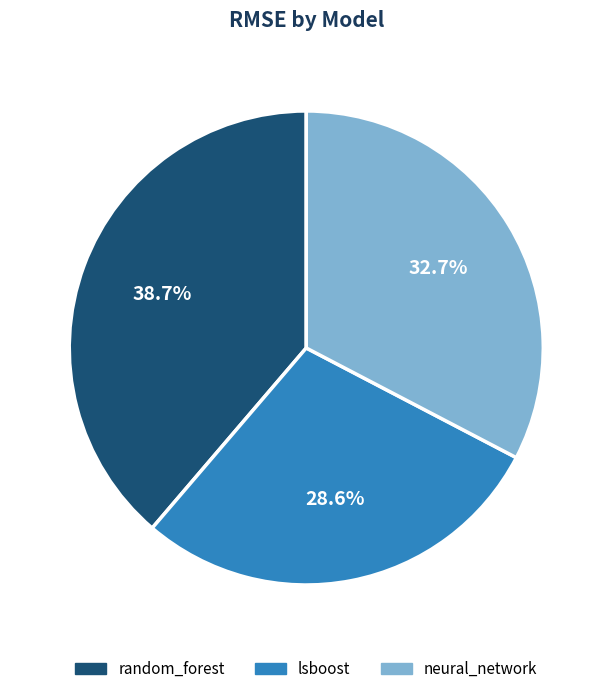

How much of the chart is everything except random_forest?

61.3%